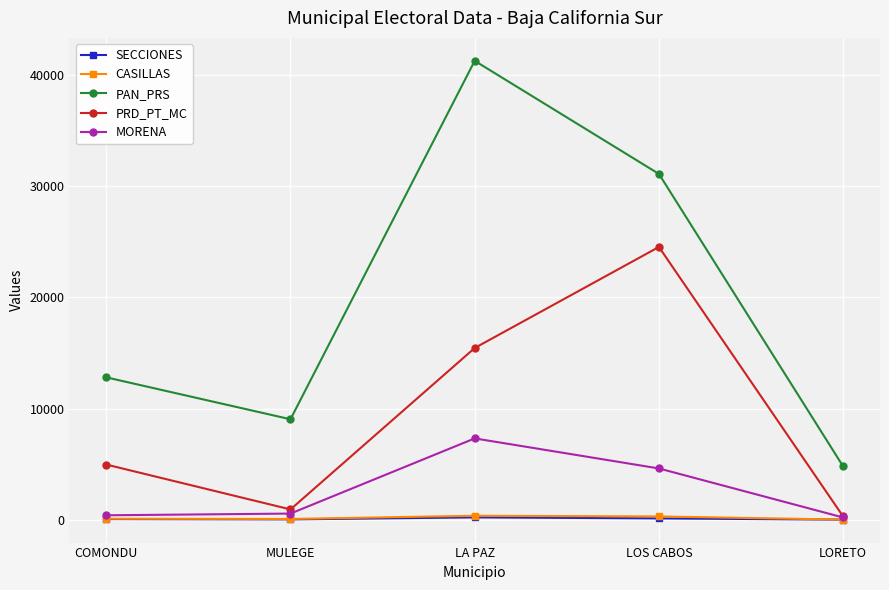

What value does the PRD_PT_MC series have at LA PAZ, to the nearest 10?

15460